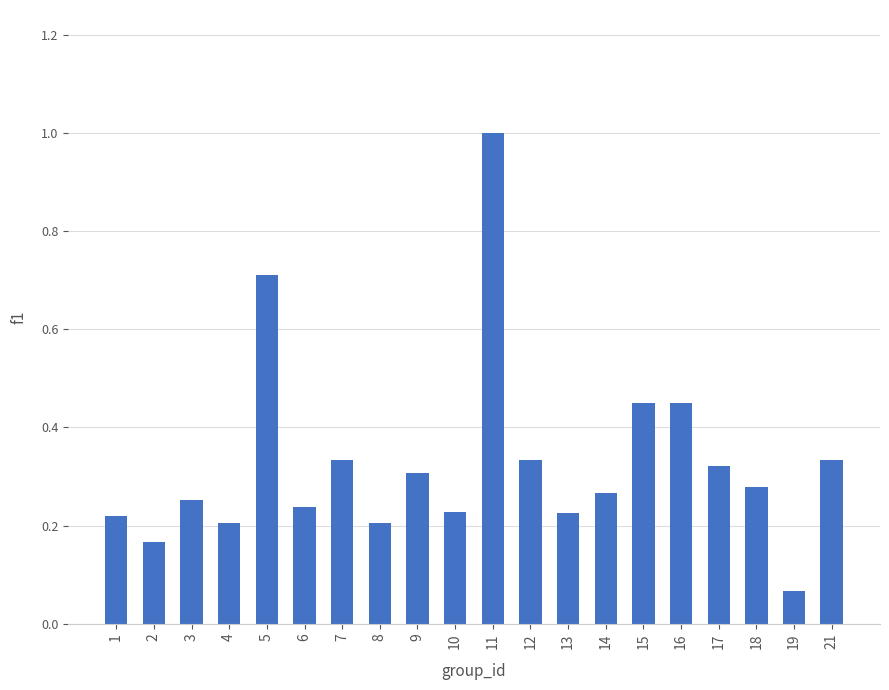

What is the difference between the second highest and minimum values?

0.6